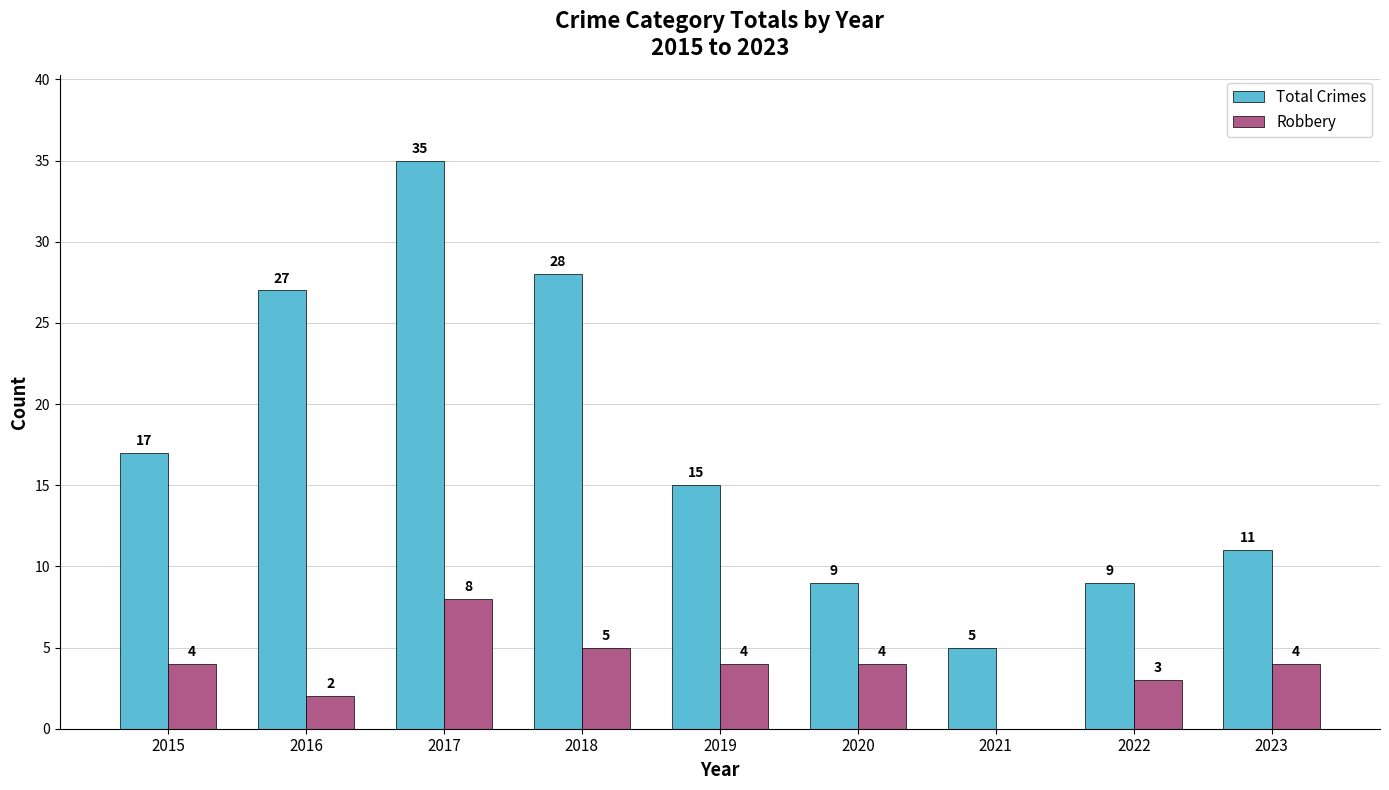

What is the sum of all Robbery values?

34